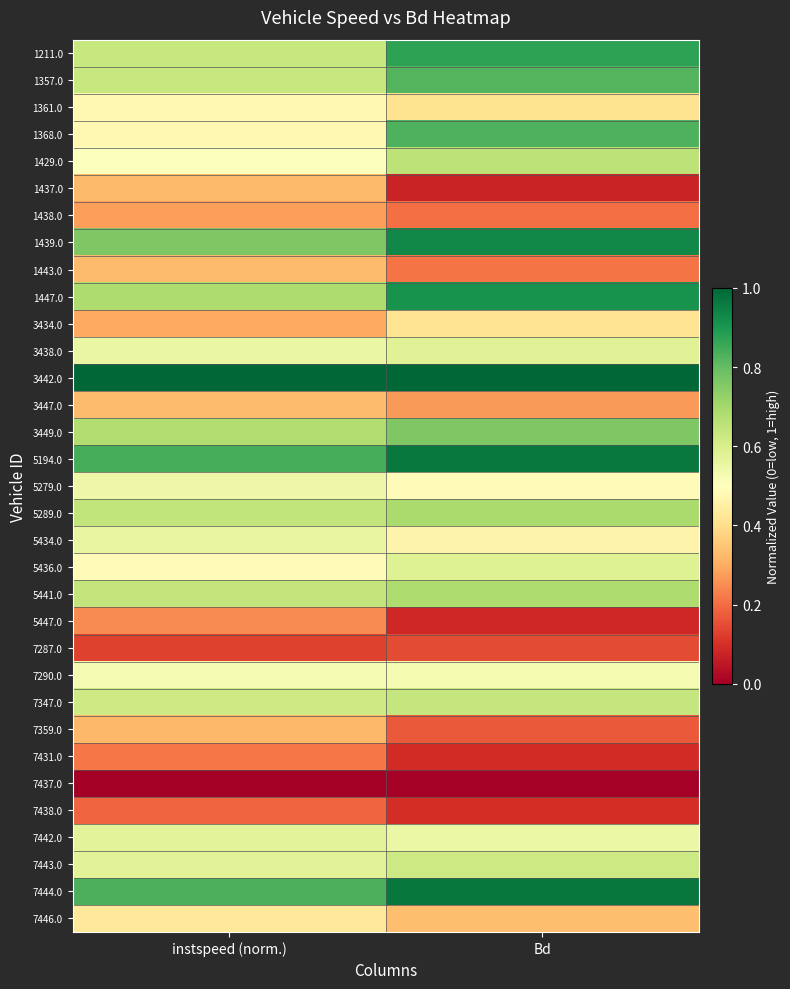

At which category is the sum across all series the highest?

Bd